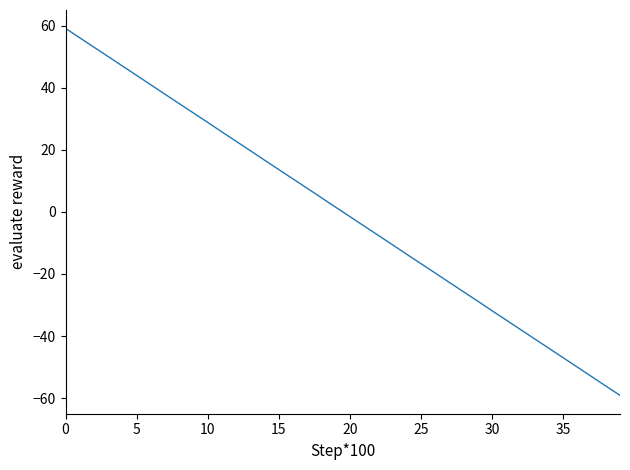

Reading right to left, transcribe all the data shown in this chart.

-59.1	-56.1	-53.1	-50.0	-47.0	-44.0	-40.9	-37.9	-34.9	-31.9	-28.8	-25.8	-22.7	-19.7	-16.7	-13.7	-10.6	-7.6	-4.6	-1.5	1.5	4.6	7.6	10.6	13.6	16.7	19.7	22.7	25.8	28.8	31.8	34.9	37.9	40.9	44.0	47.0	50.0	53.1	56.1	59.1